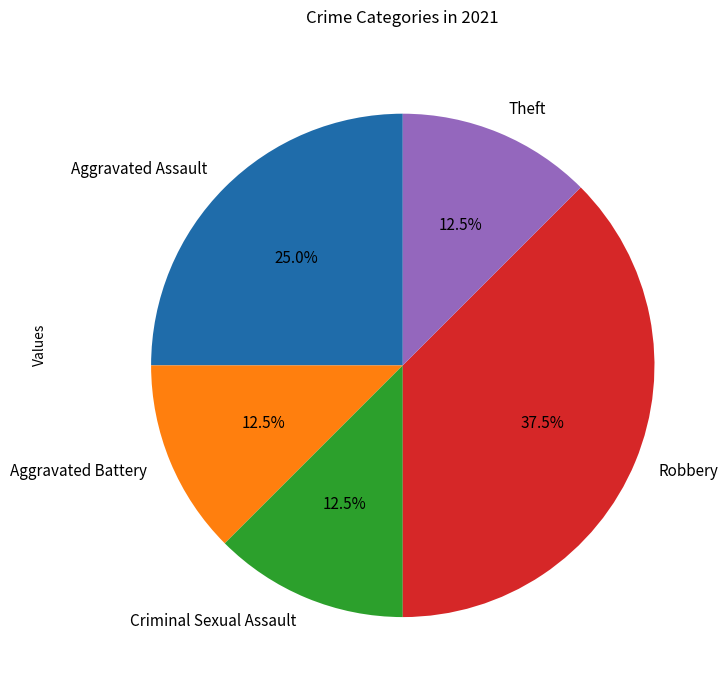

How many segments does this pie chart have?

5